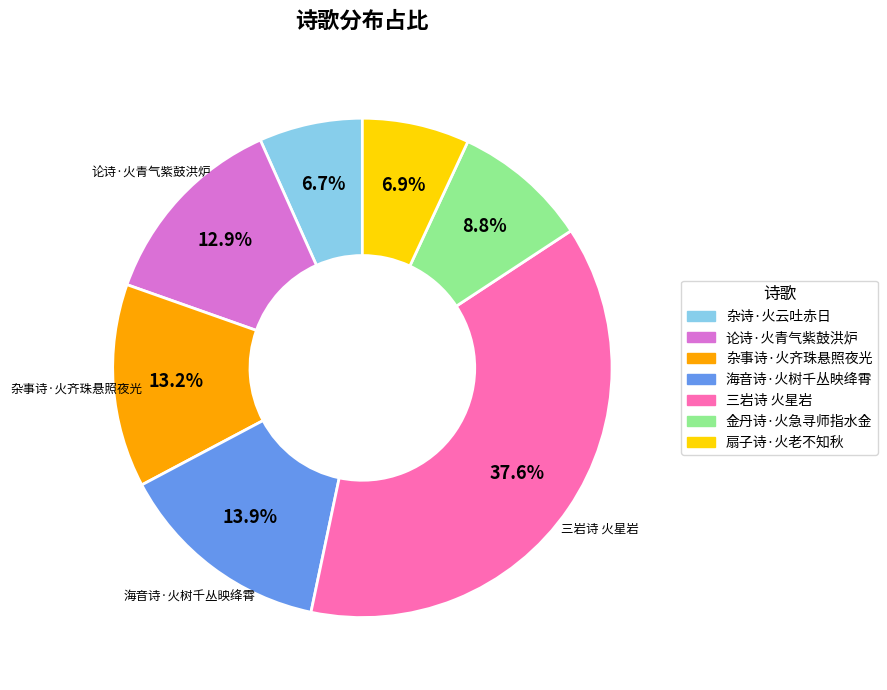

Which slice is the largest?

三岩诗 火星岩